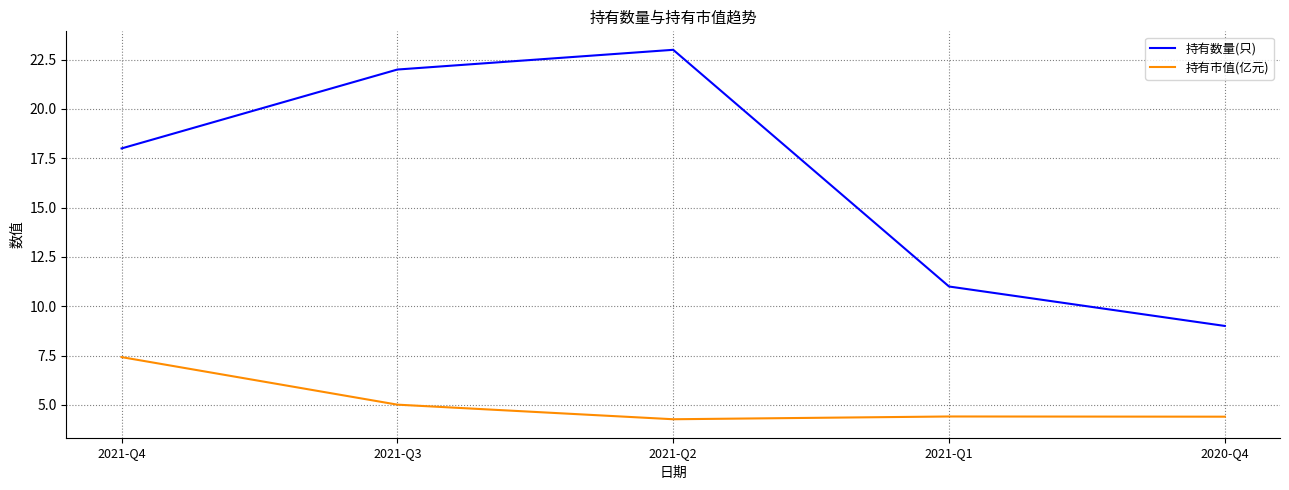

At 2020-Q4, list the series in order from largest to smallest.

持有数量(只), 持有市值(亿元)